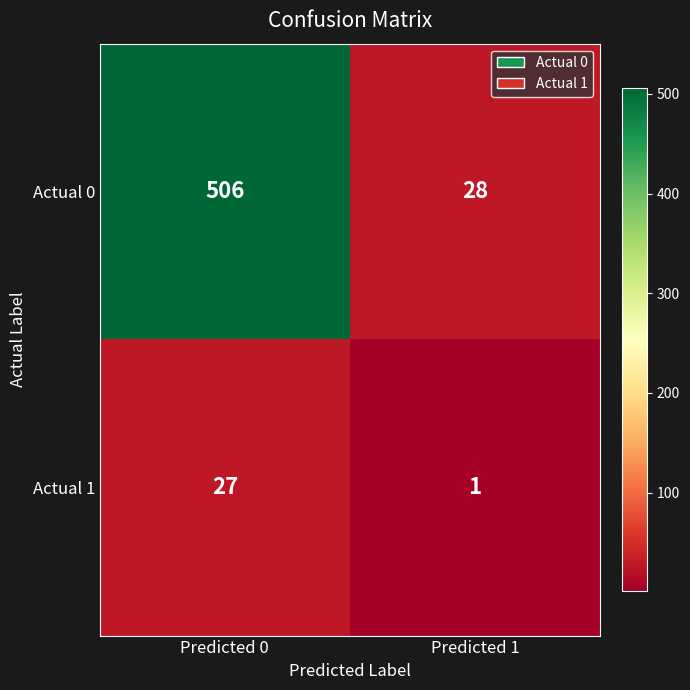

What is the approximate value of Actual 1 at Predicted 0?

27